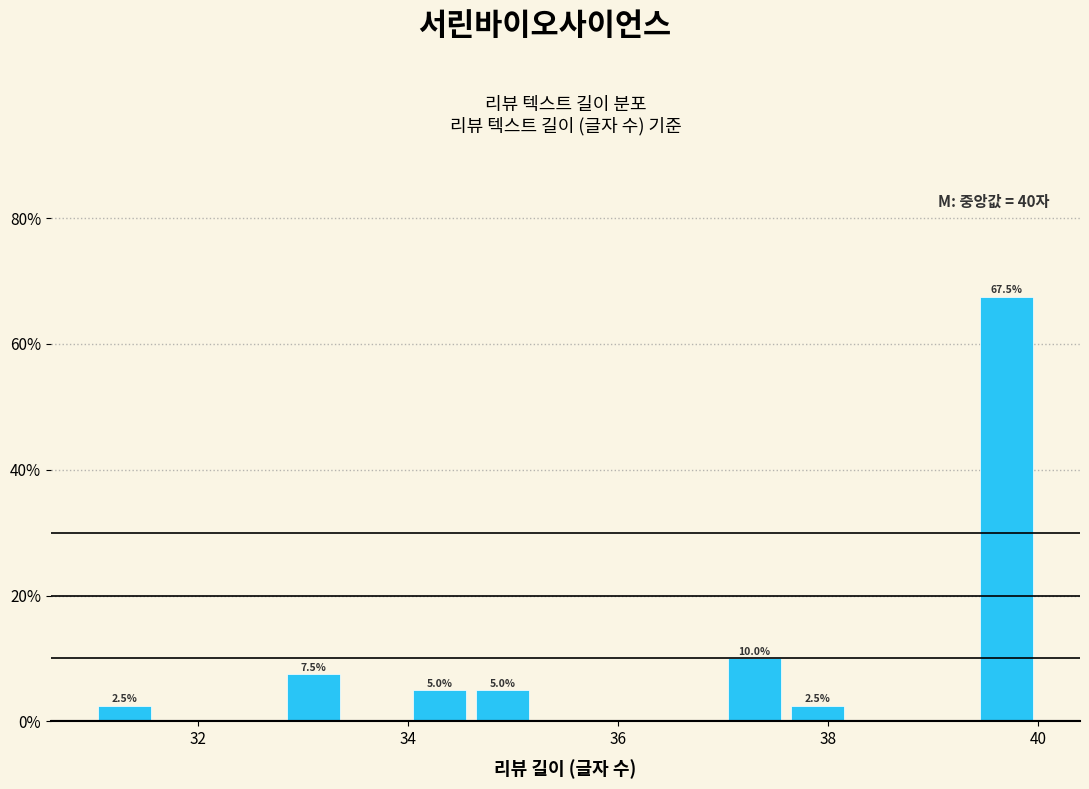

Around what value on the x-axis is the tallest bar? Give the approximate position of its centre, as read against the axis.

39.8